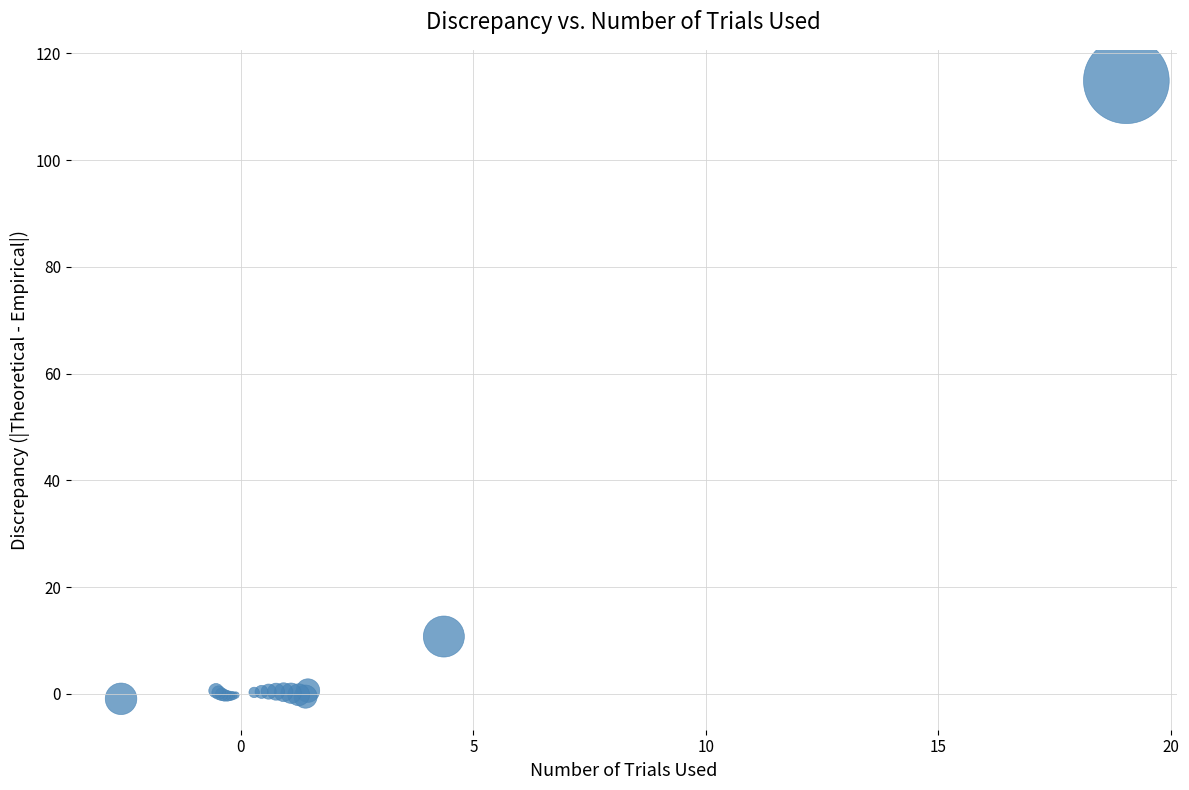

What Y value in the scatter plot is closest to 56?

10.7